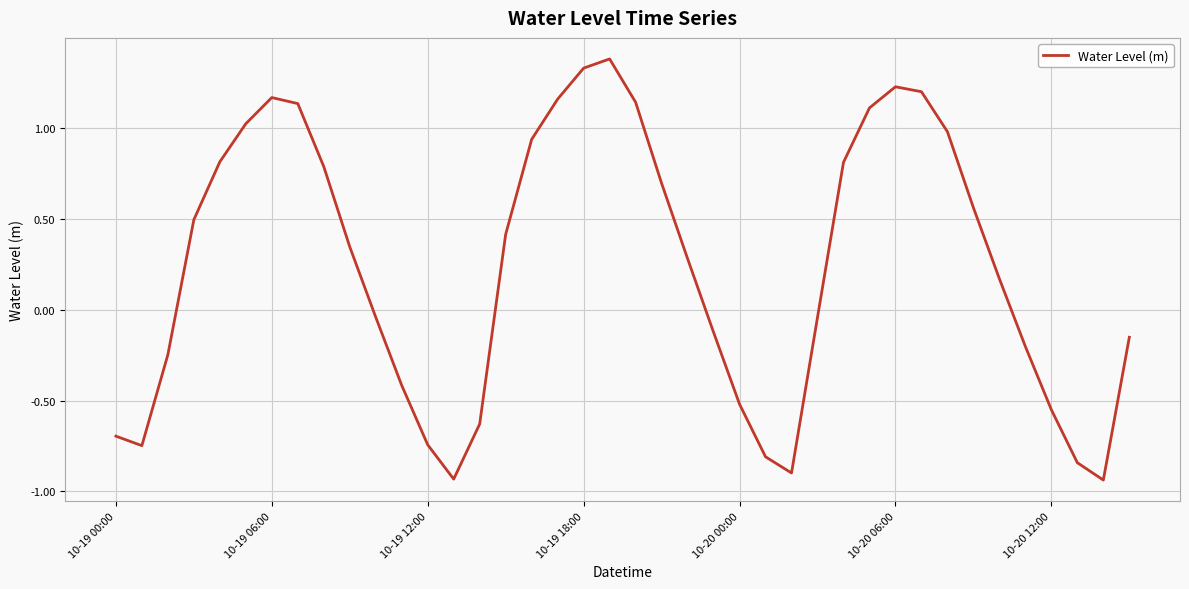

What is the maximum value shown in the chart?

1.4